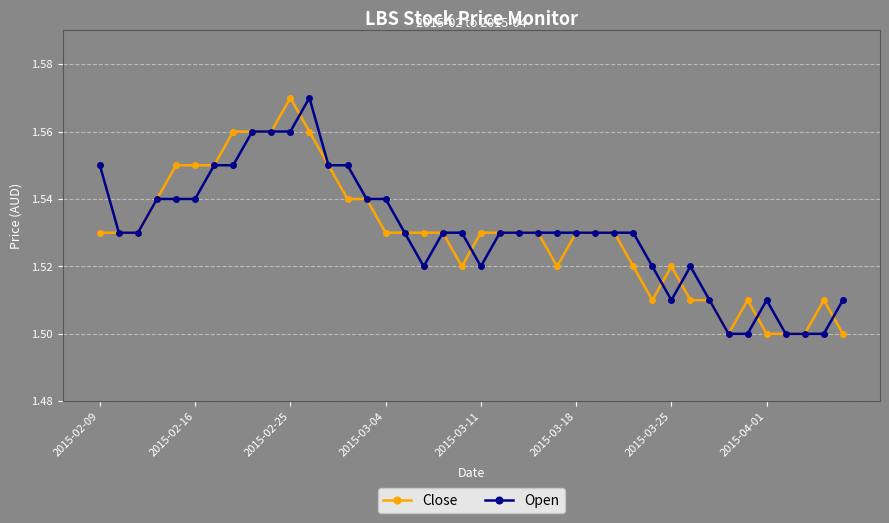

Count the Open values in the range 1 to 2.

40